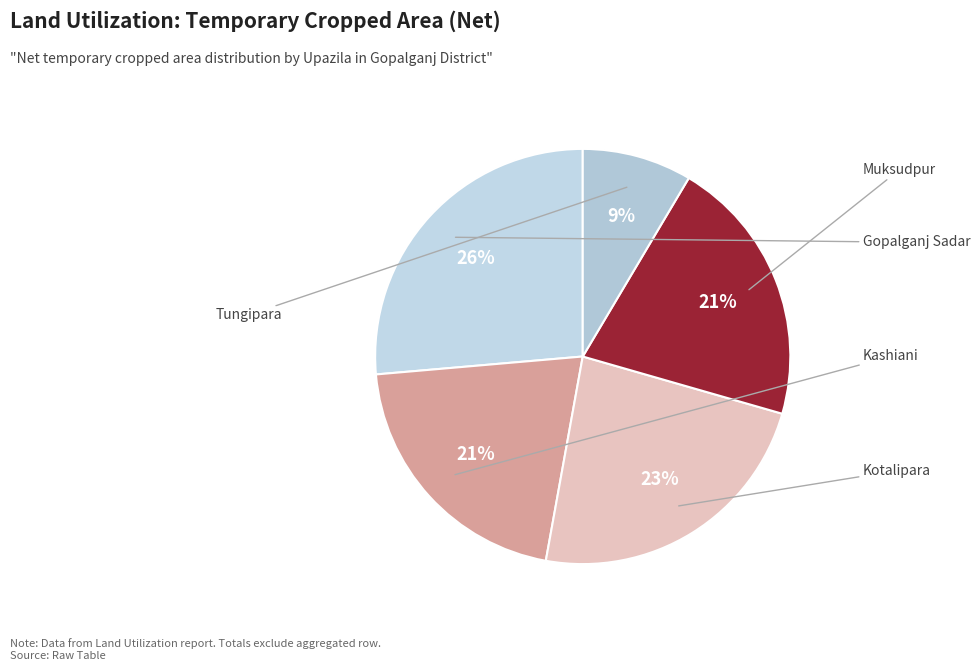

How many slices are in this pie chart?

5